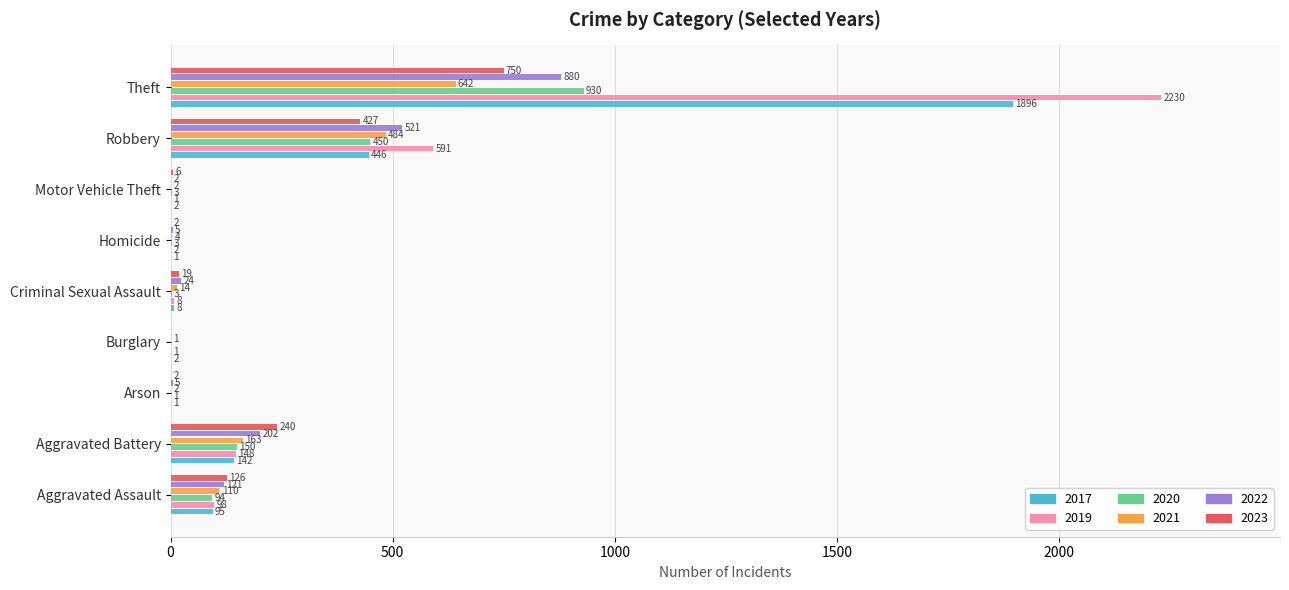

True or false: 2022 has a value of 880 at Theft.

True